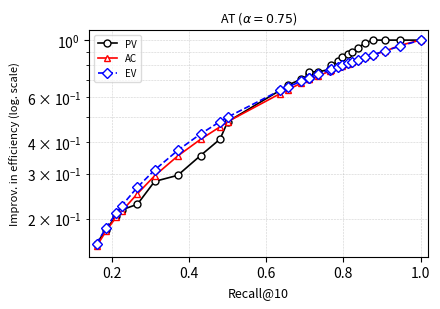

At how many categories does at least one series exceed 0?

28